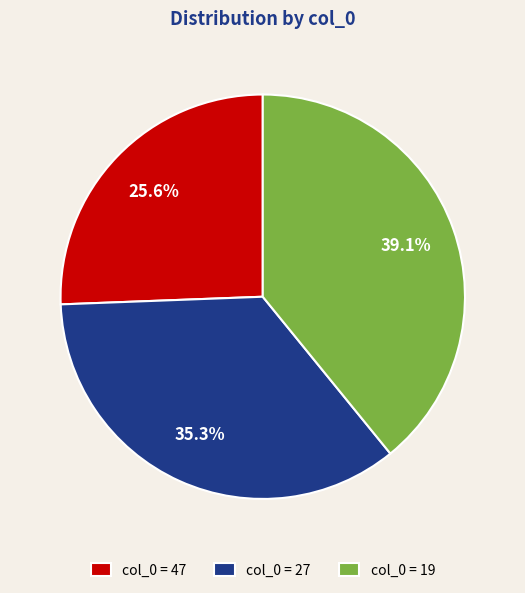

Rank the categories by value from highest to lowest.

col_0 = 19, col_0 = 27, col_0 = 47